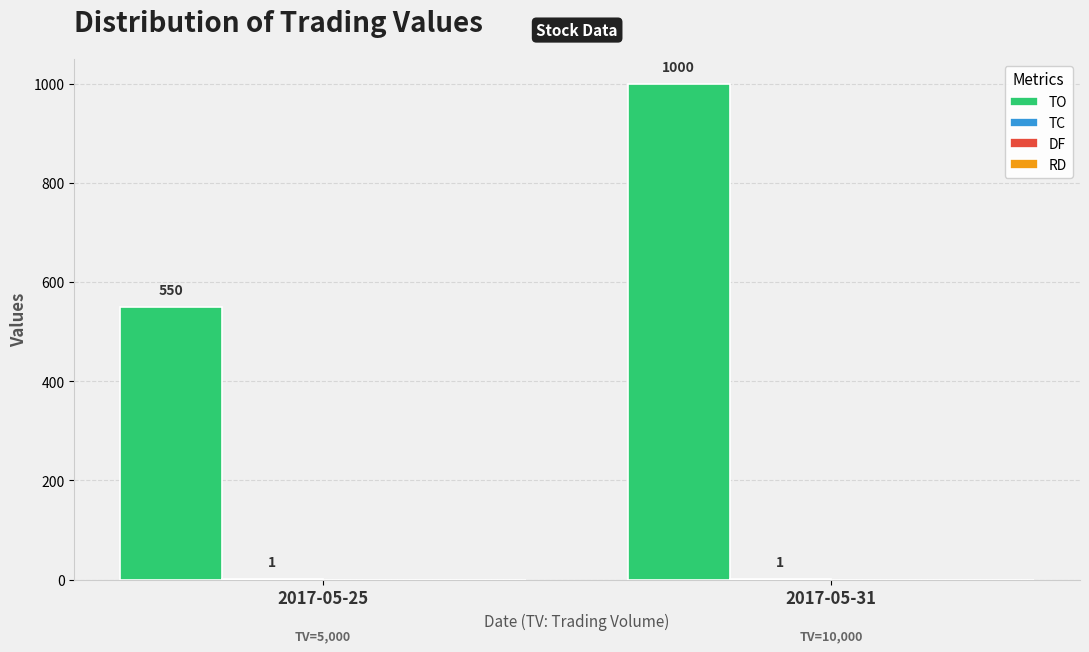

How many data points does each series have?

2